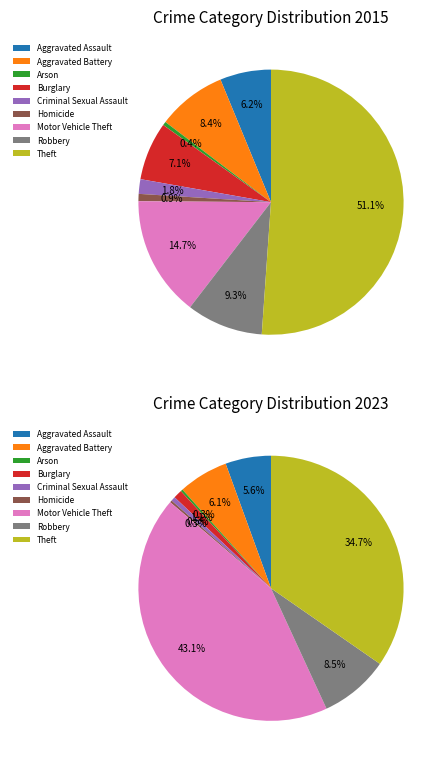

To the nearest percent, what portion does 8 represent?

35%